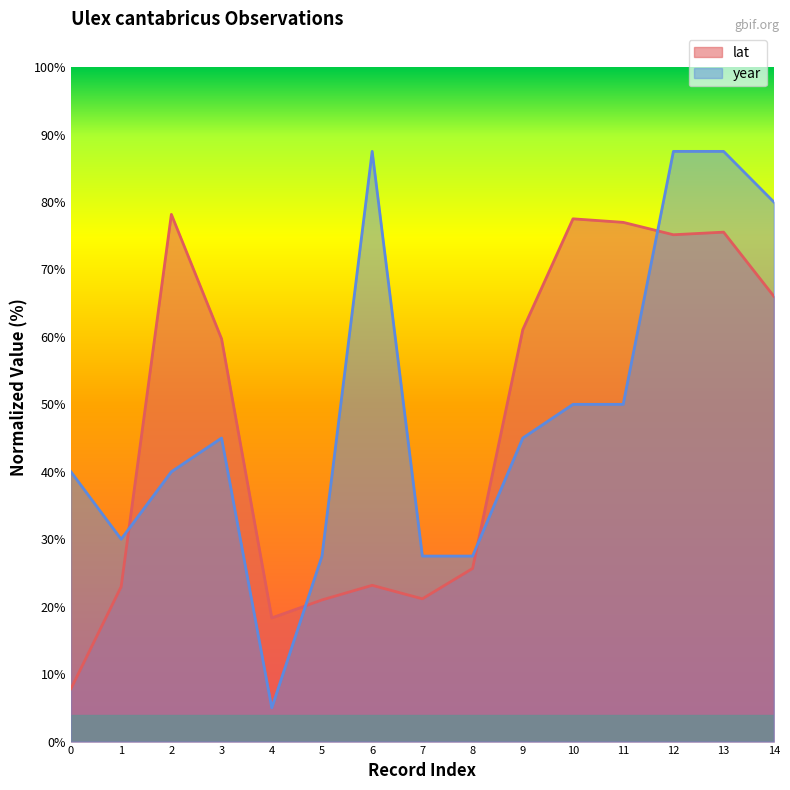

What is the sum of all year values?

730.0